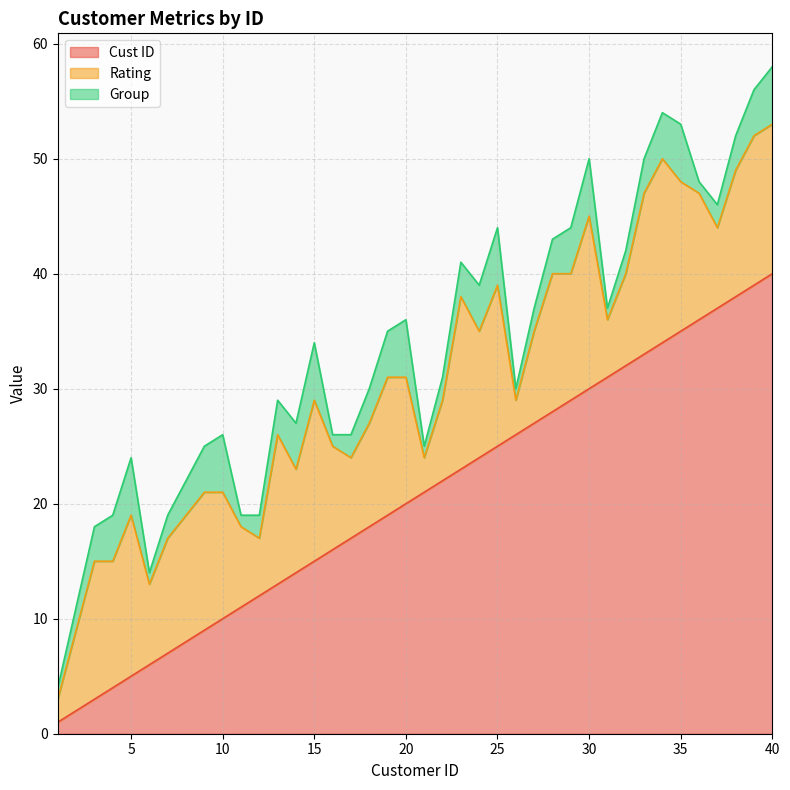

Does the chart display data point markers on the line(s)?

No